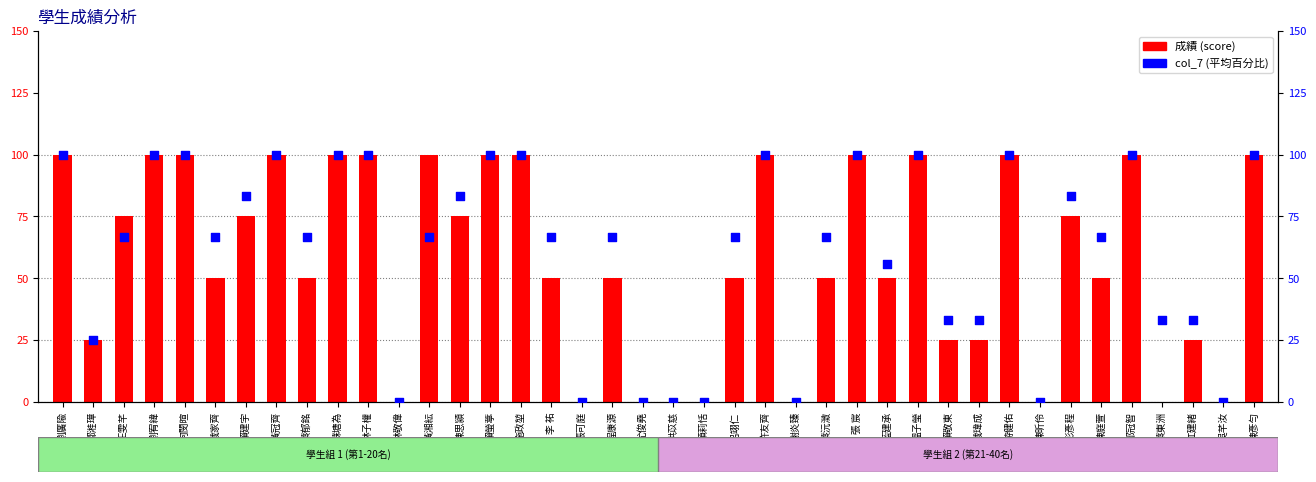

At how many categories does at least one series exceed 37?

27